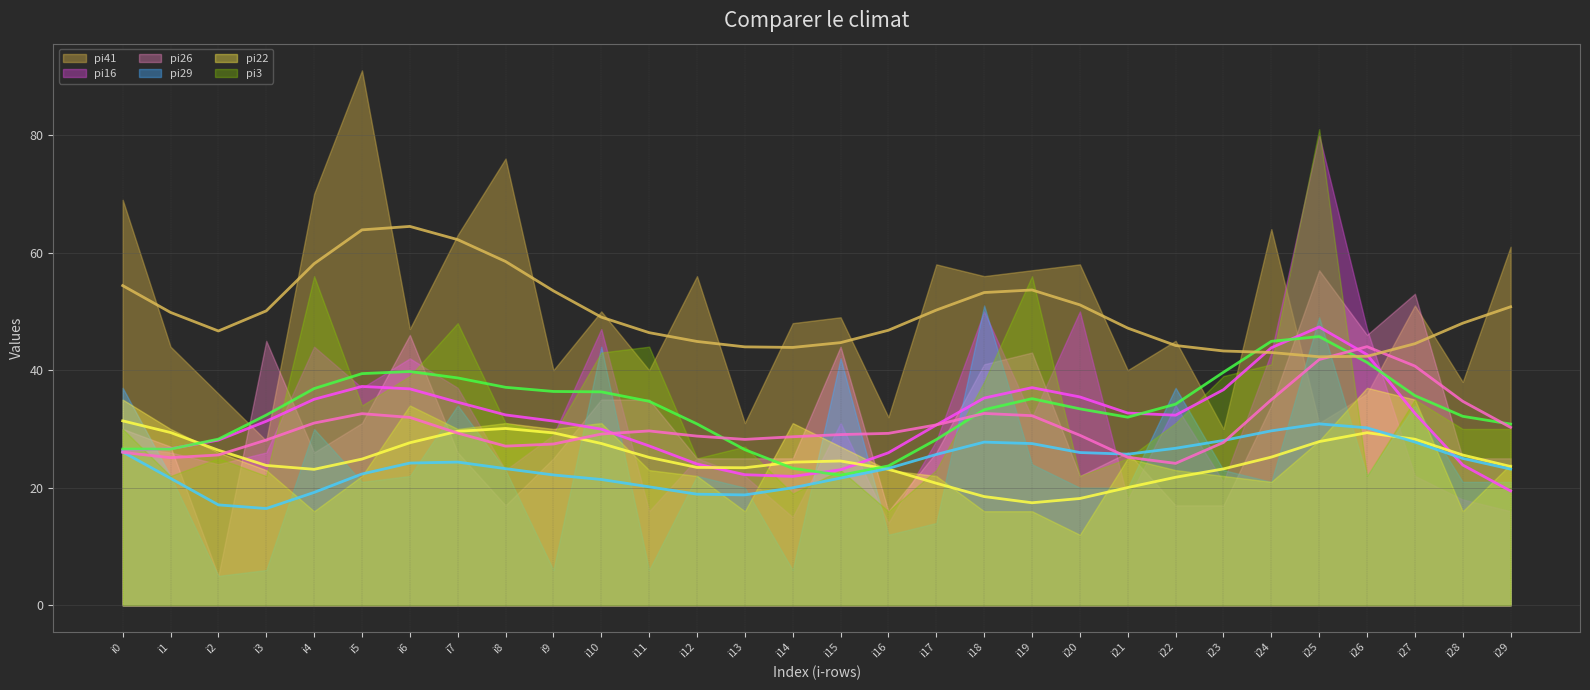

What is the spread (max minus min) of values at i2?

29.6